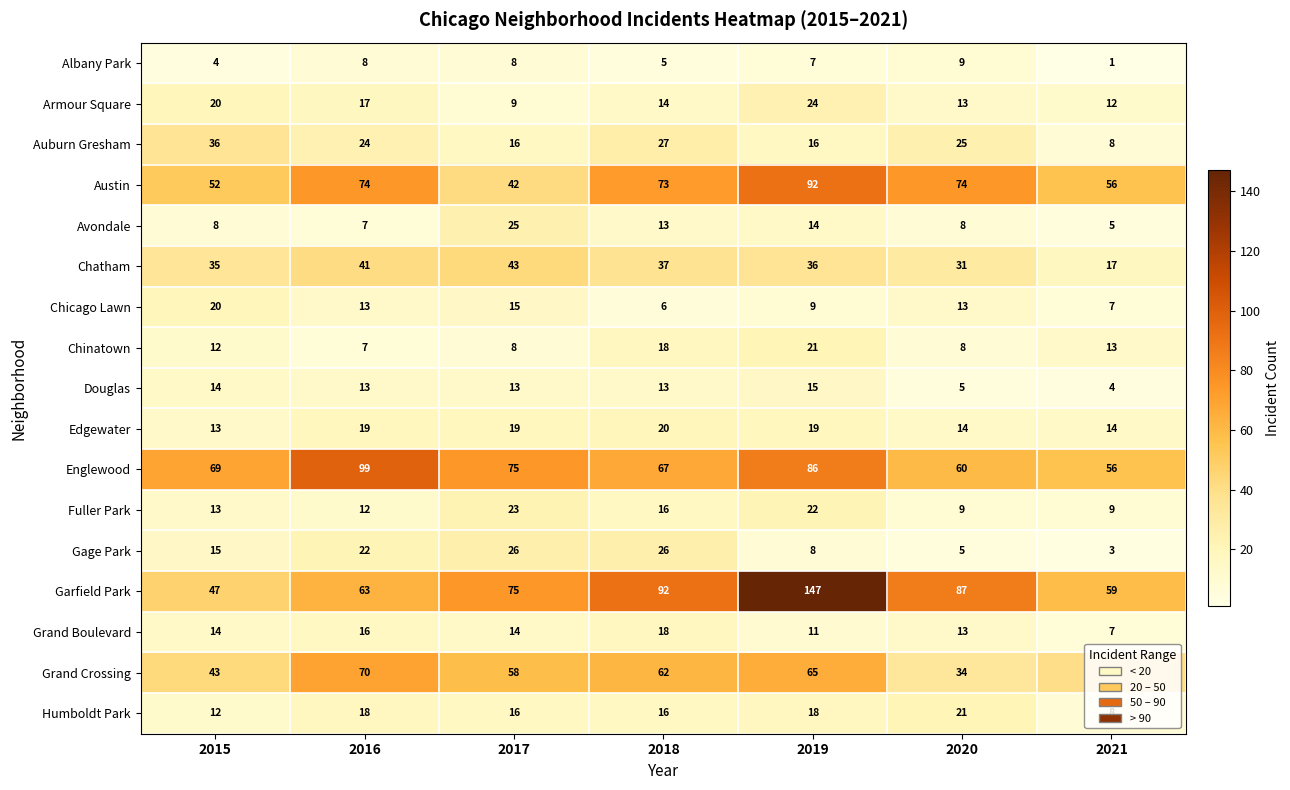

Which series has the largest total across all categories?

Garfield Park